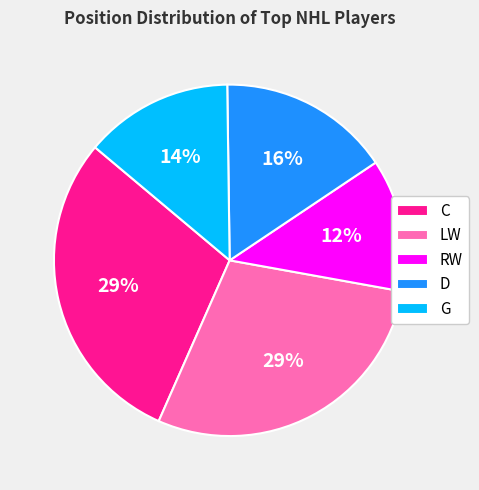

Does LW account for over 50% of the chart?

No